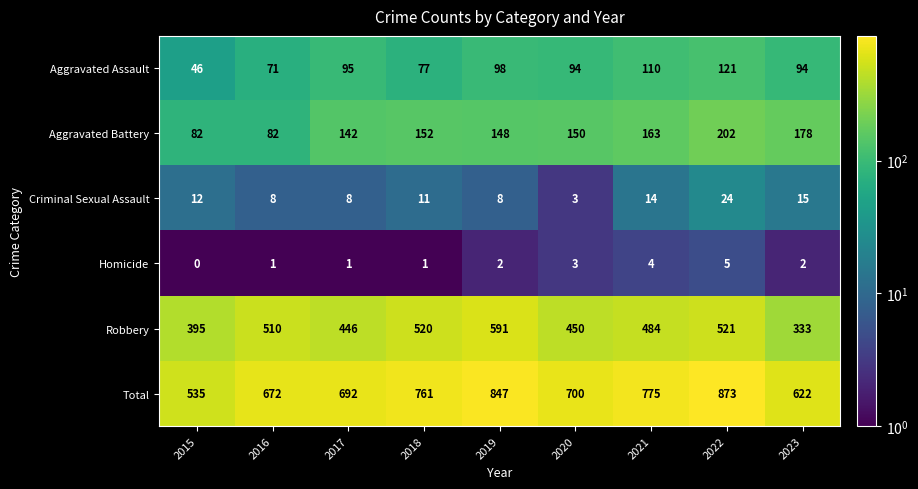

Which series changed the most between 2017 and 2019?

Total